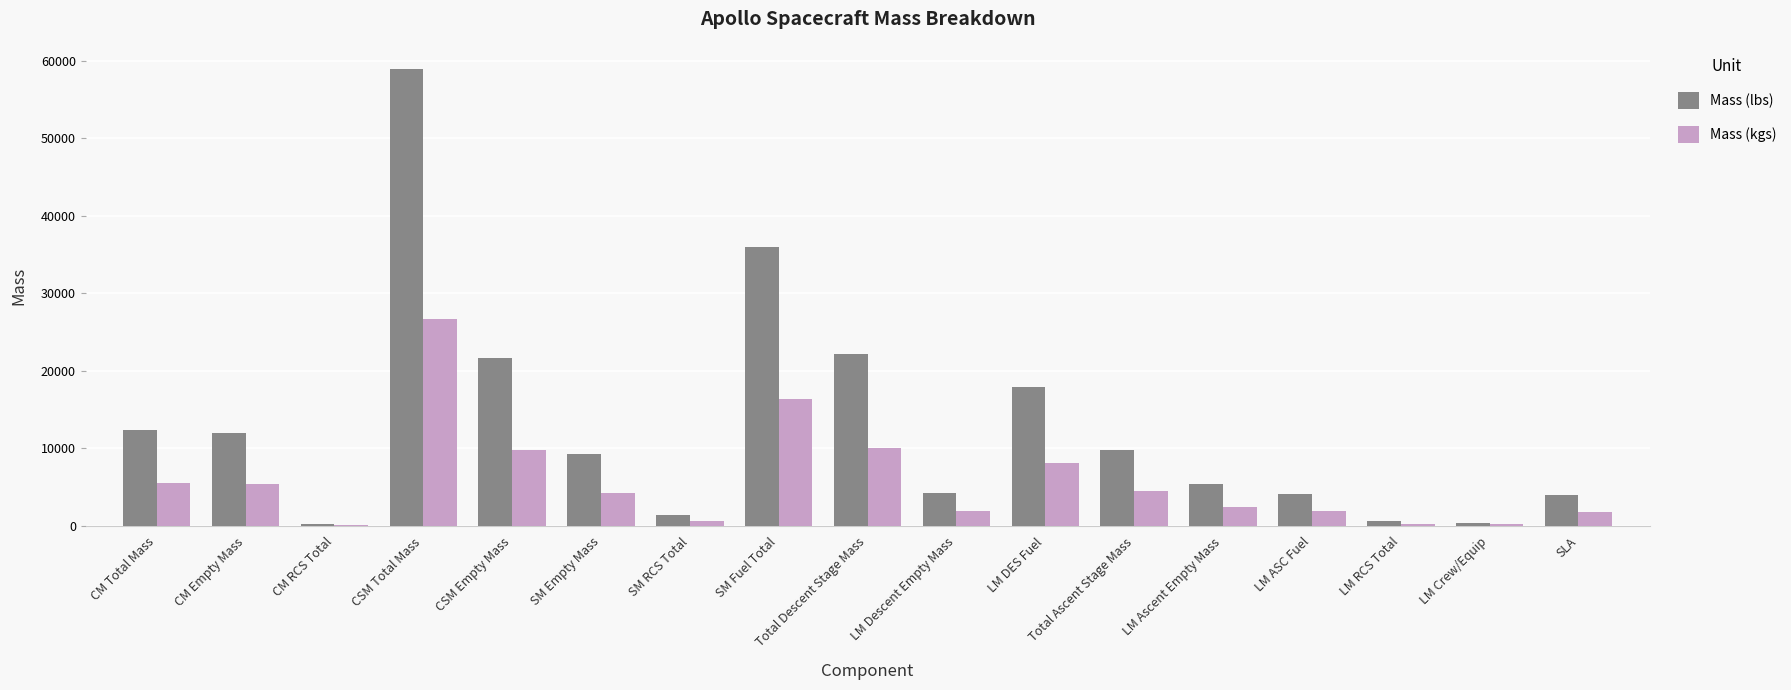

What are all the series names shown in the legend?

Mass (lbs), Mass (kgs)